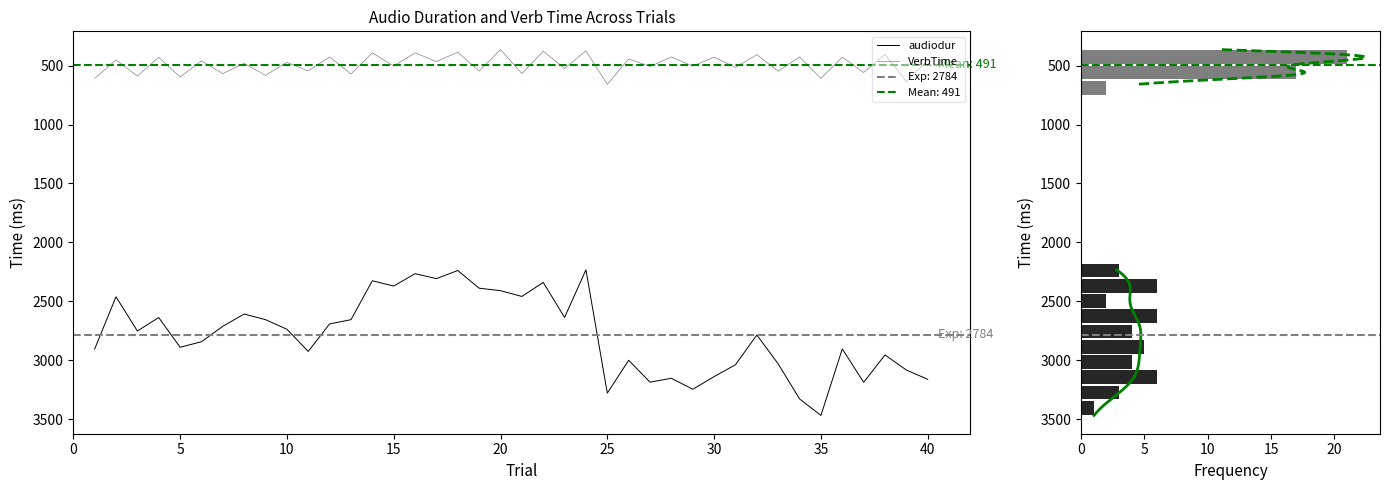

What is the highest value of the VerbTime series?

660